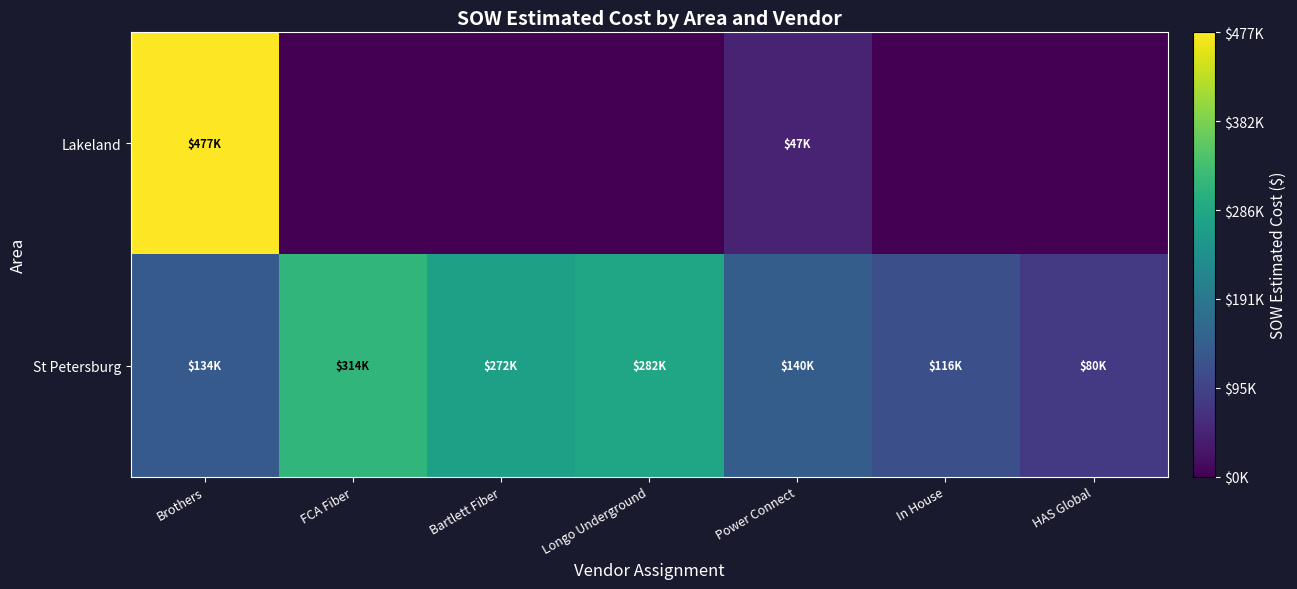

Reading left to right, list all the values displayed in this chart.

Lakeland: Brothers=477087.5	FCA Fiber=0.0	Bartlett Fiber=0.0	Longo Underground=0.0	Power Connect=47461.5	In House=0.0	HAS Global=0.0
St Petersburg: Brothers=134448.0	FCA Fiber=313962.2	Bartlett Fiber=271667.5	Longo Underground=282249.0	Power Connect=139991.5	In House=116169.0	HAS Global=80443.5